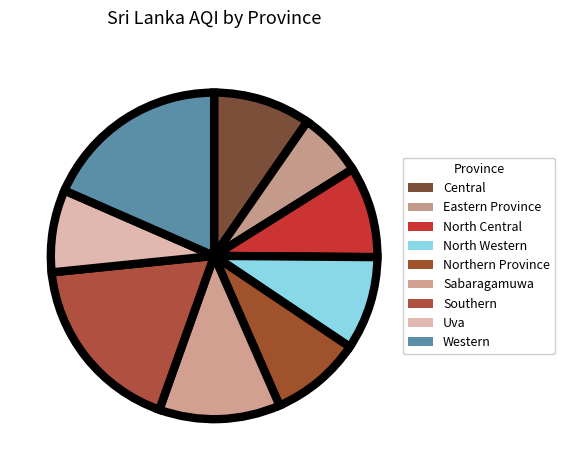

What percentage is NOT represented by Uva?

91.8%